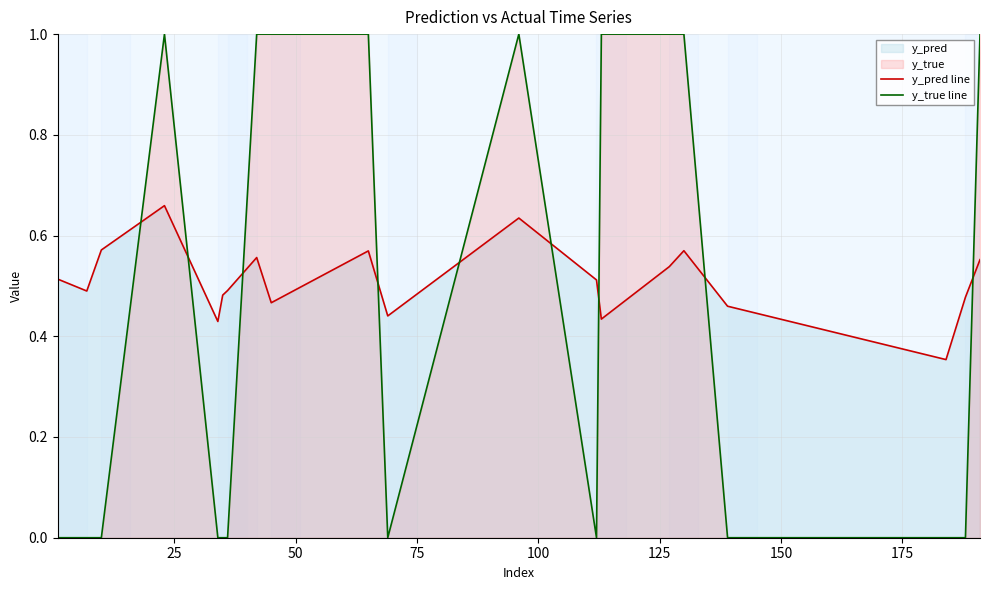

True or false: y_pred line and y_true line intersect in this chart.

True